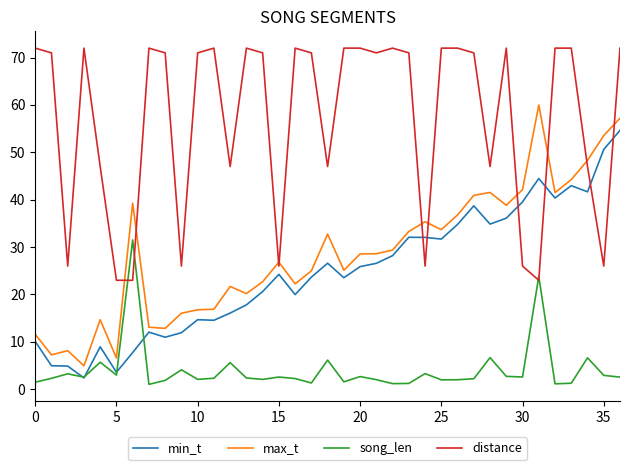

What is the maximum value for song_len?

31.5